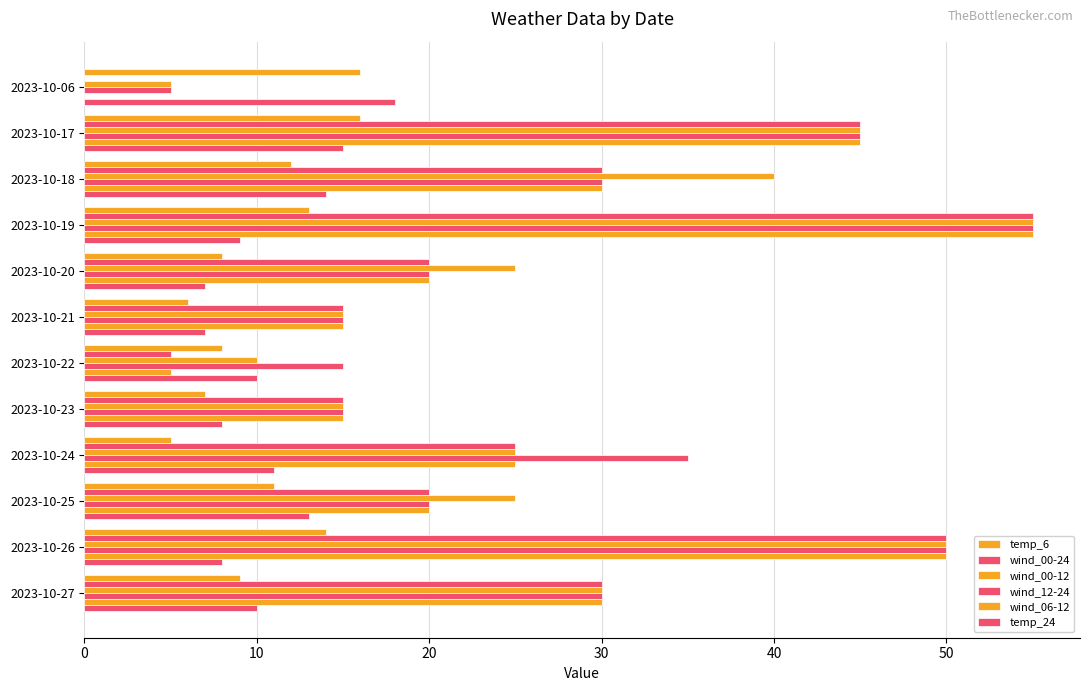

Count the number of categories in the chart.

12